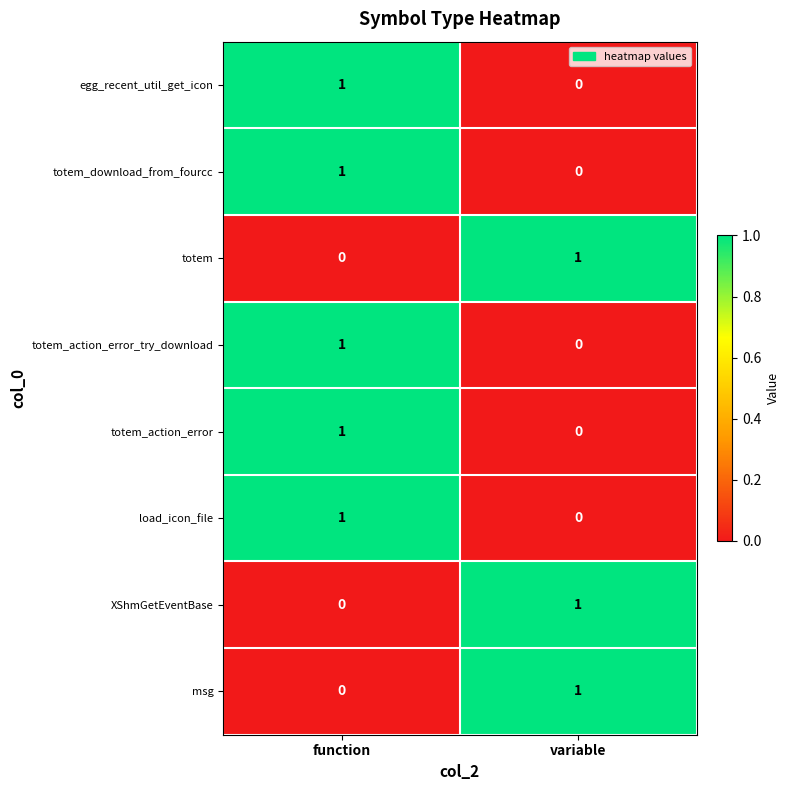

Which category has the highest value in the XShmGetEventBase series?

variable